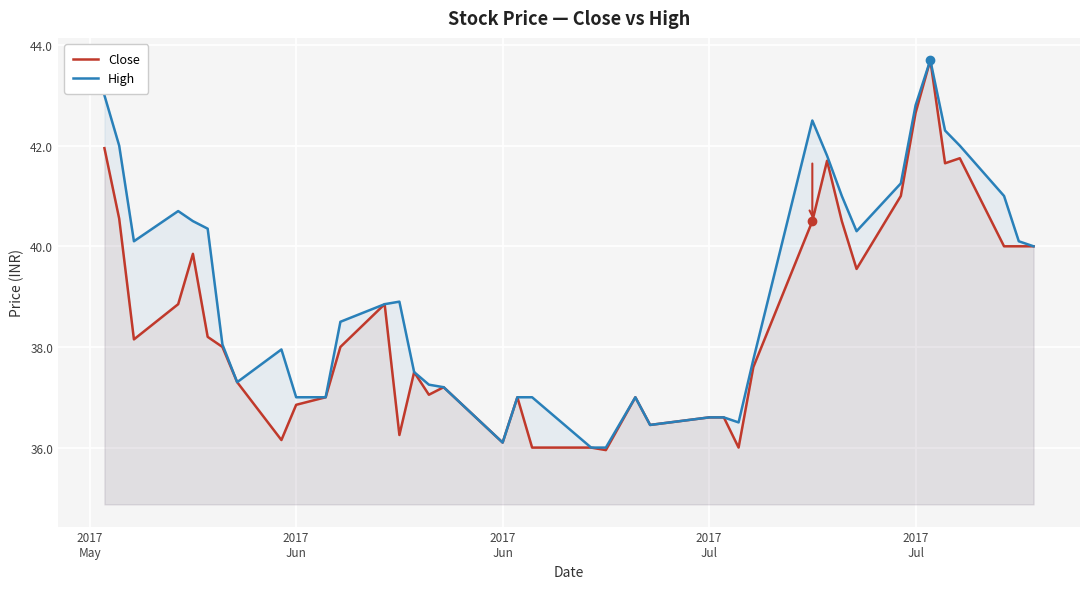

Which series has the largest range (max minus min)?

Close